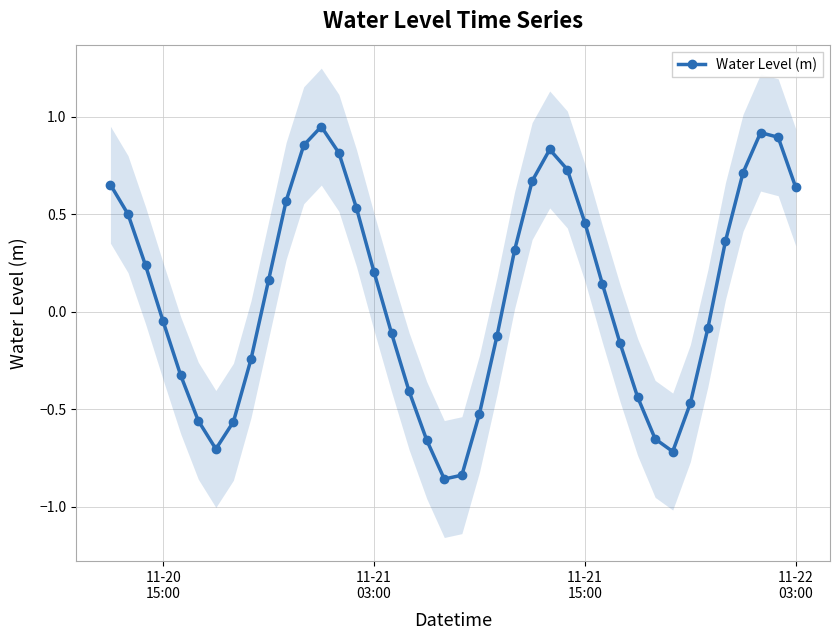

What is the smallest value displayed?

-0.9